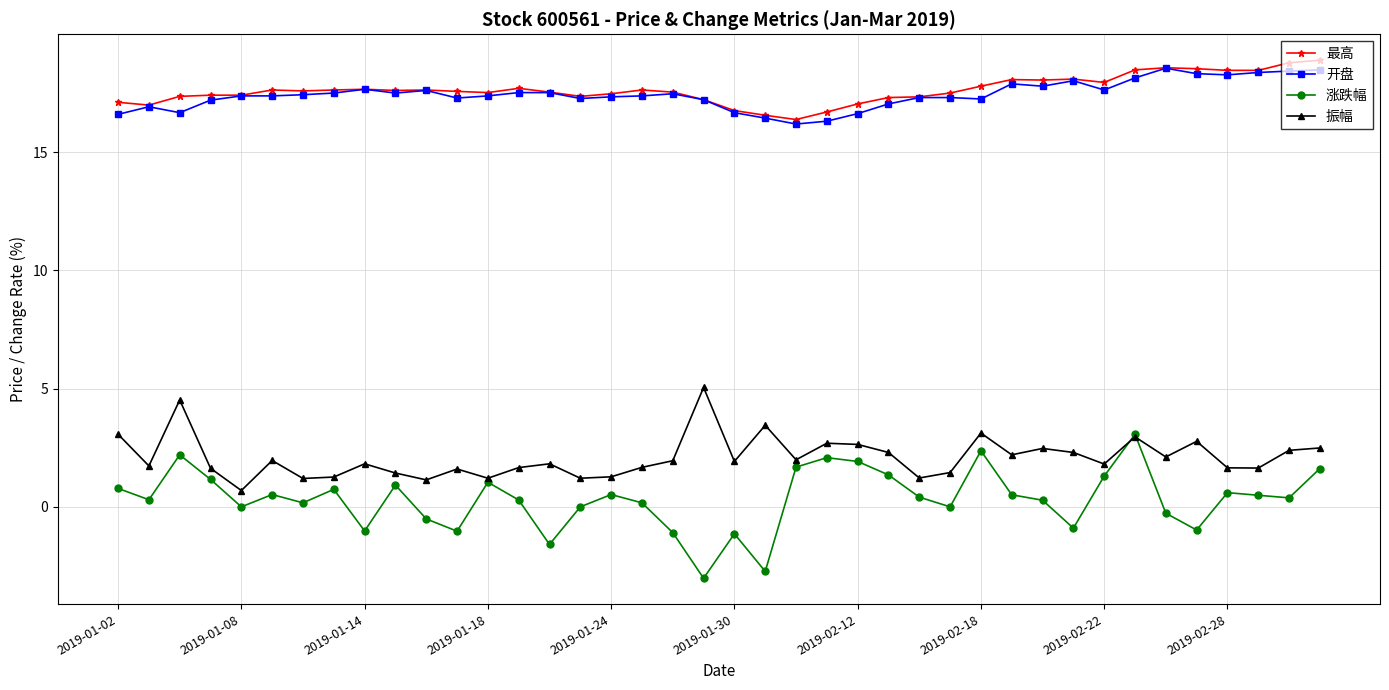

What is the value of the 涨跌幅 point at the 37th from the left?

0.6